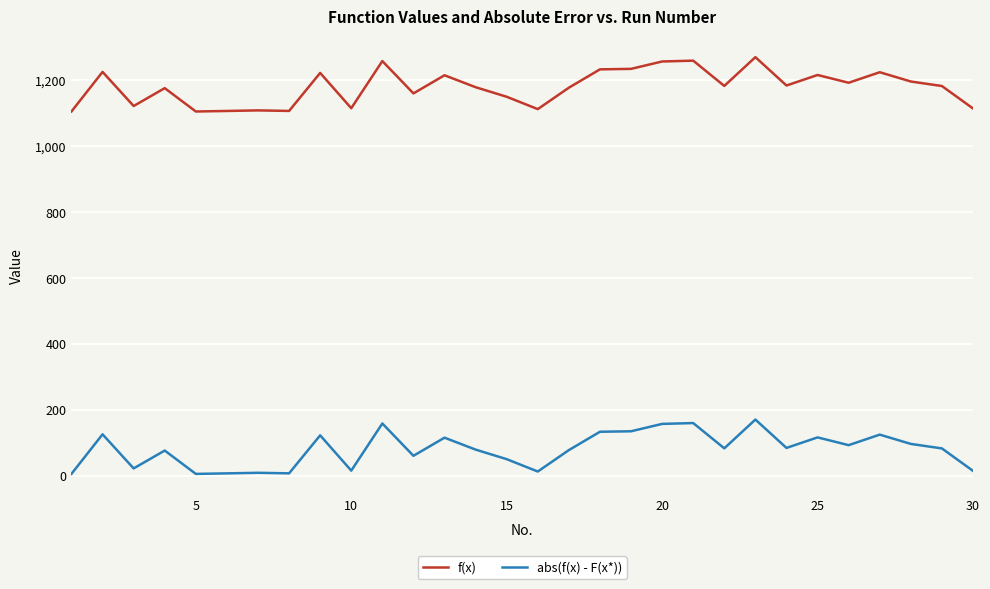

What is the difference between the second highest and minimum values in the abs(f(x) - F(x*)) series?

154.3